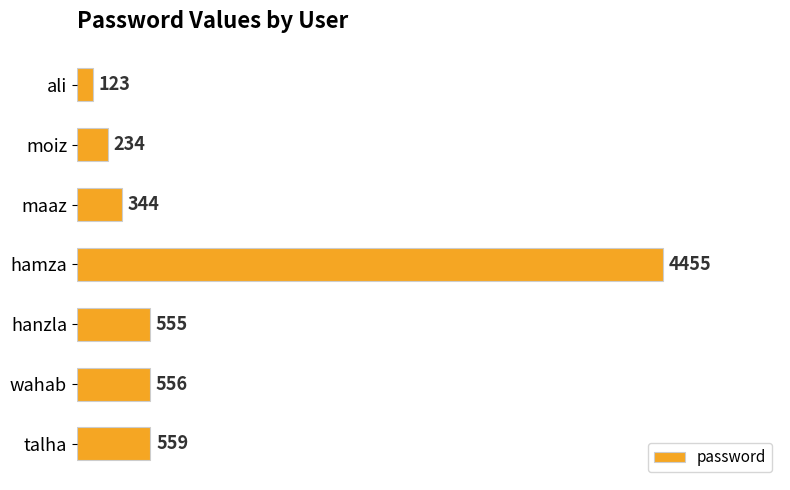

Rank the categories by value from lowest to highest.

ali, moiz, maaz, hanzla, wahab, talha, hamza